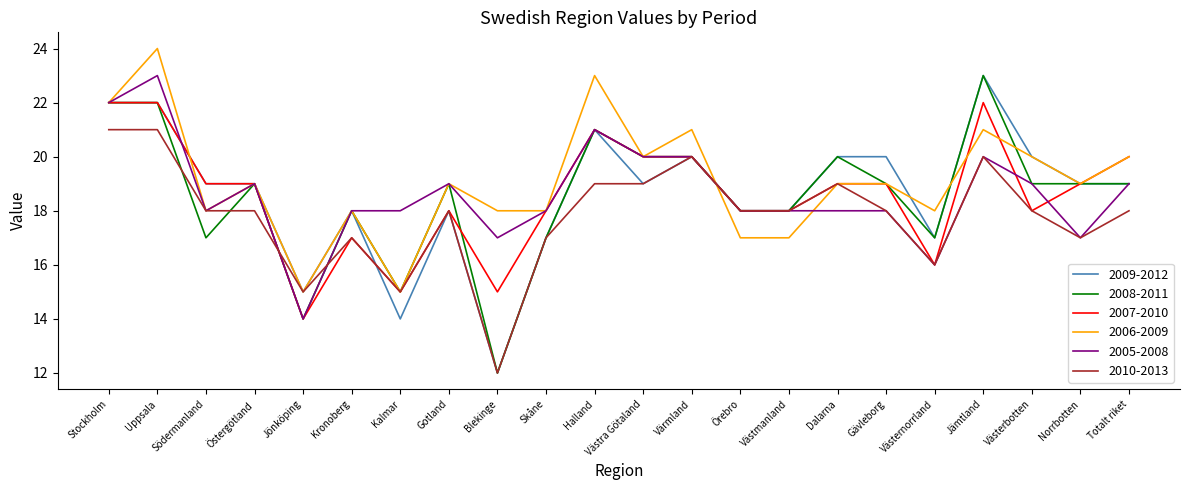

Reading right to left, extract all data points from this chart.

2009-2012: 19	19	20	23	17	20	20	18	18	20	19	21	17	12	18	14	18	15	19	19	22	22
2008-2011: 19	19	19	23	17	19	20	18	18	20	20	21	17	12	19	15	18	14	19	17	22	22
2007-2010: 20	19	18	22	16	19	19	18	18	20	20	21	18	15	18	15	17	14	19	19	22	22
2006-2009: 20	19	20	21	18	19	19	17	17	21	20	23	18	18	19	15	18	15	19	18	24	22
2005-2008: 19	17	19	20	16	18	18	18	18	20	20	21	18	17	19	18	18	14	19	18	23	22
2010-2013: 18	17	18	20	16	18	19	18	18	20	19	19	17	12	18	15	17	15	18	18	21	21